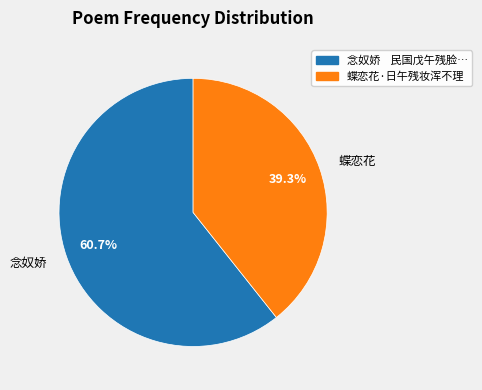

Which category has the biggest portion of the pie?

念奴娇